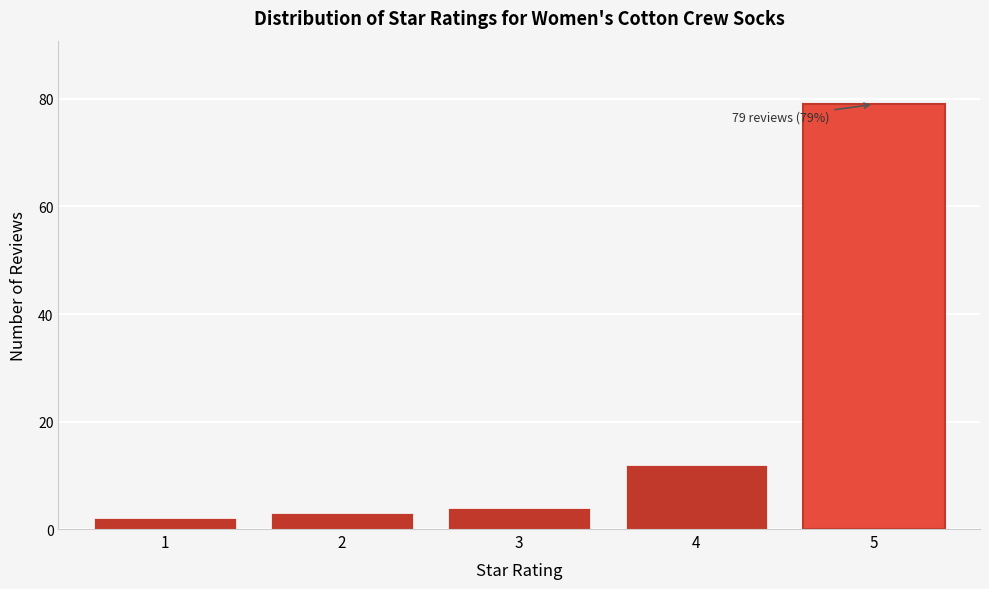

Reading right to left, extract all data points from this chart.

5=79	4=12	3=4	2=3	1=2